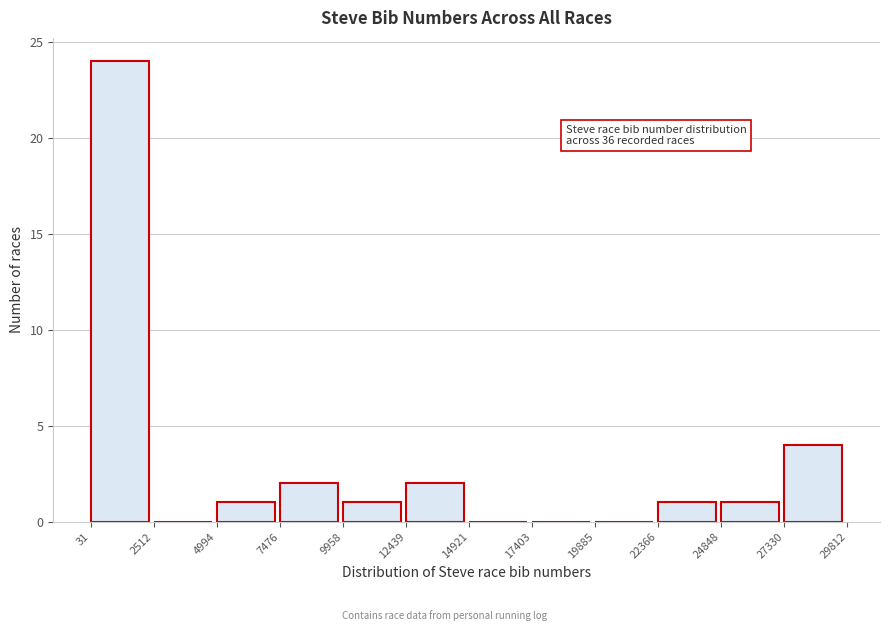

Over which range of the x-axis is the bar tallest?

31 to 2512